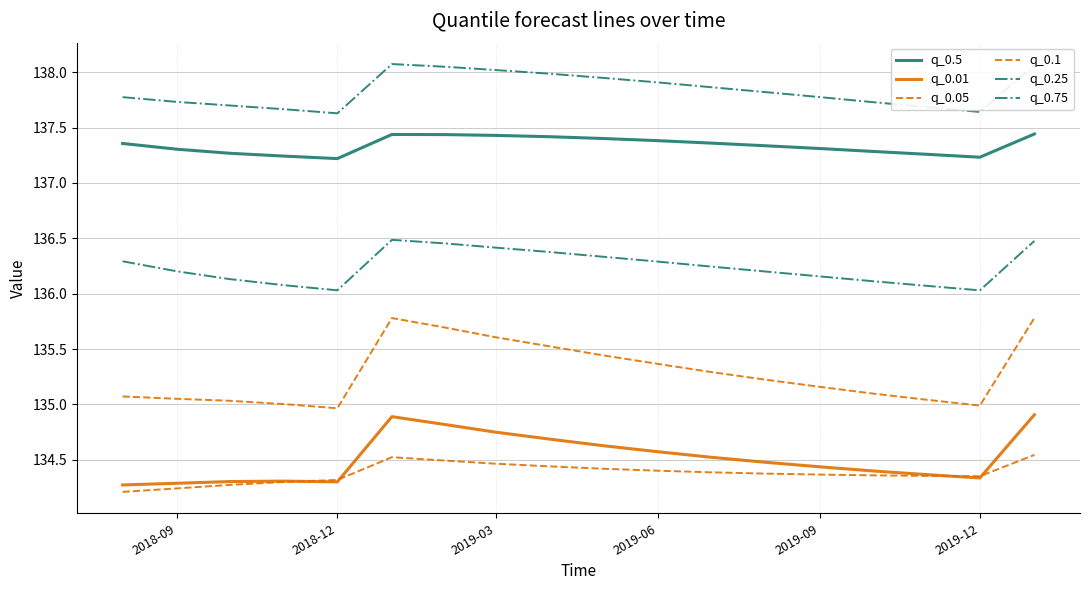

What is the difference between the maximum and minimum values in the q_0.01 series?

0.6